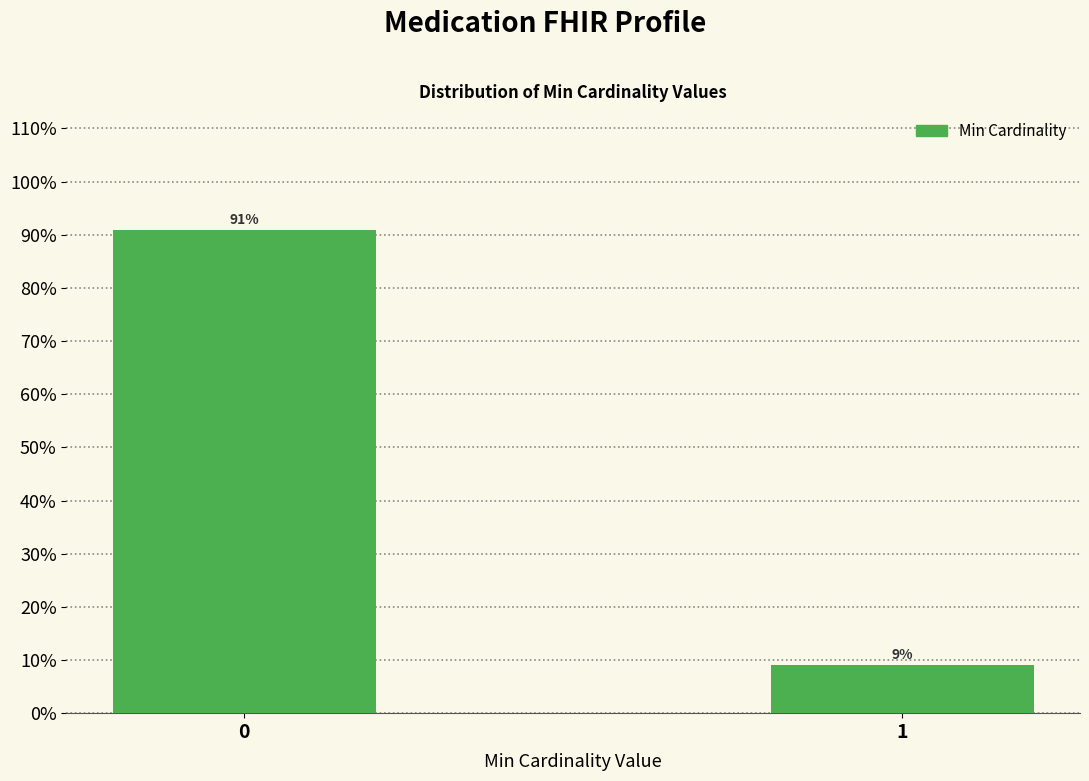

What is the maximum value shown in the chart?

90.9